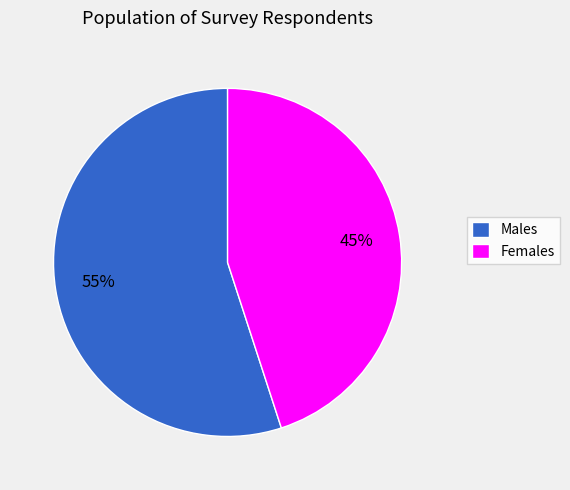

Between Females and Males, which is larger?

Males